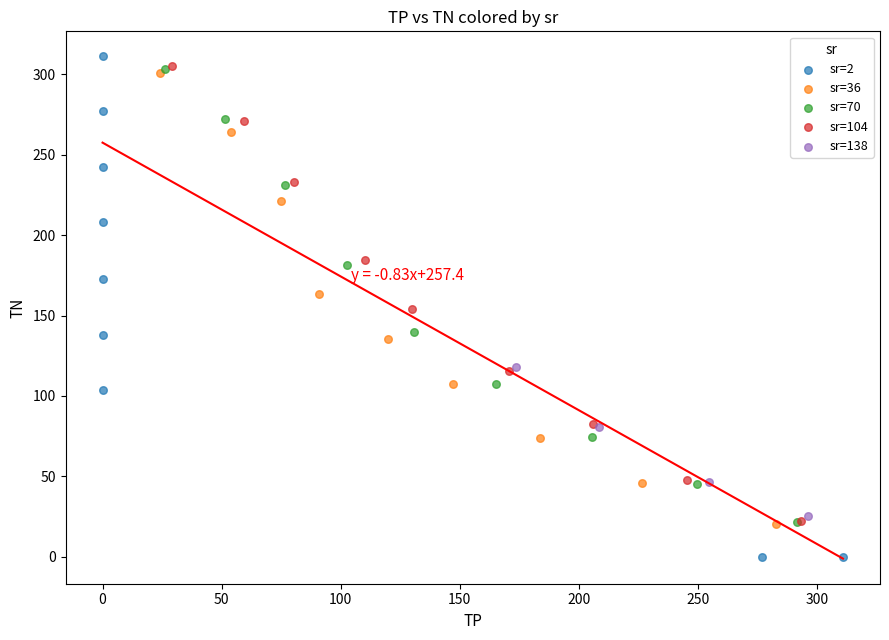

Which series reaches the minimum Y coordinate?

sr=2